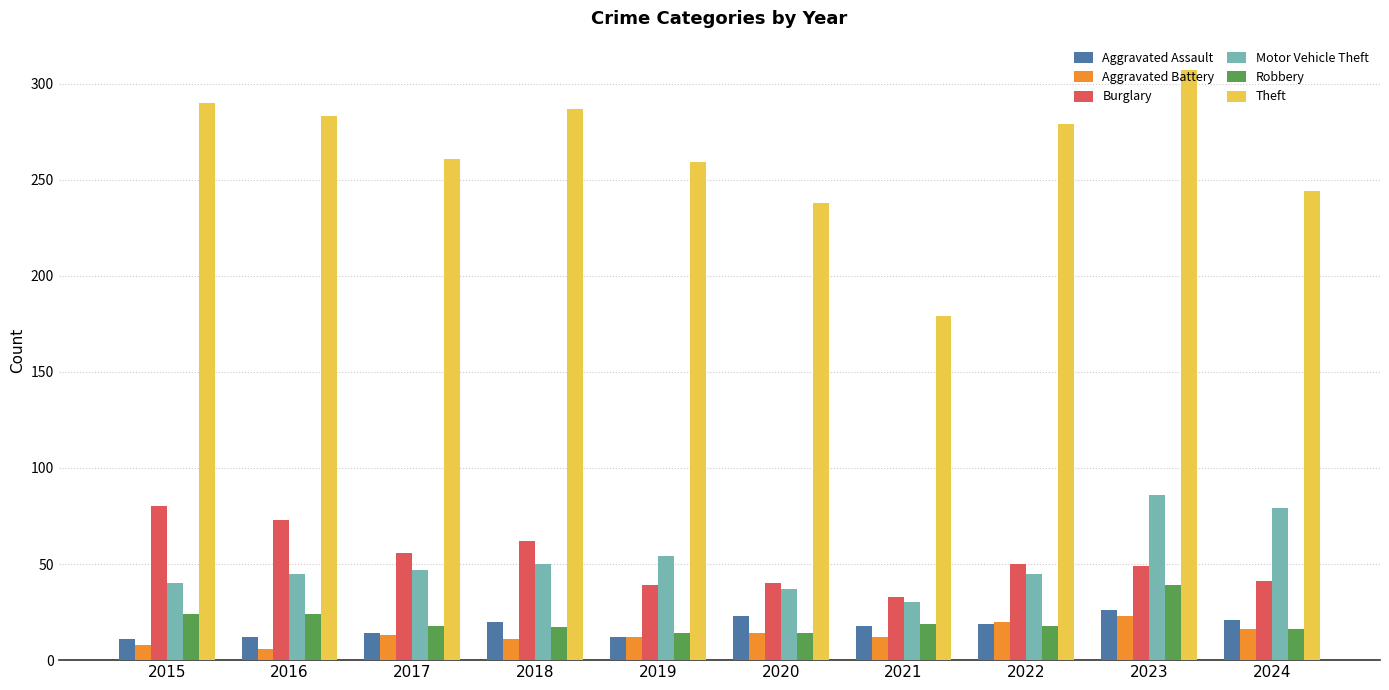

How many values in the Burglary series are below 50?

5